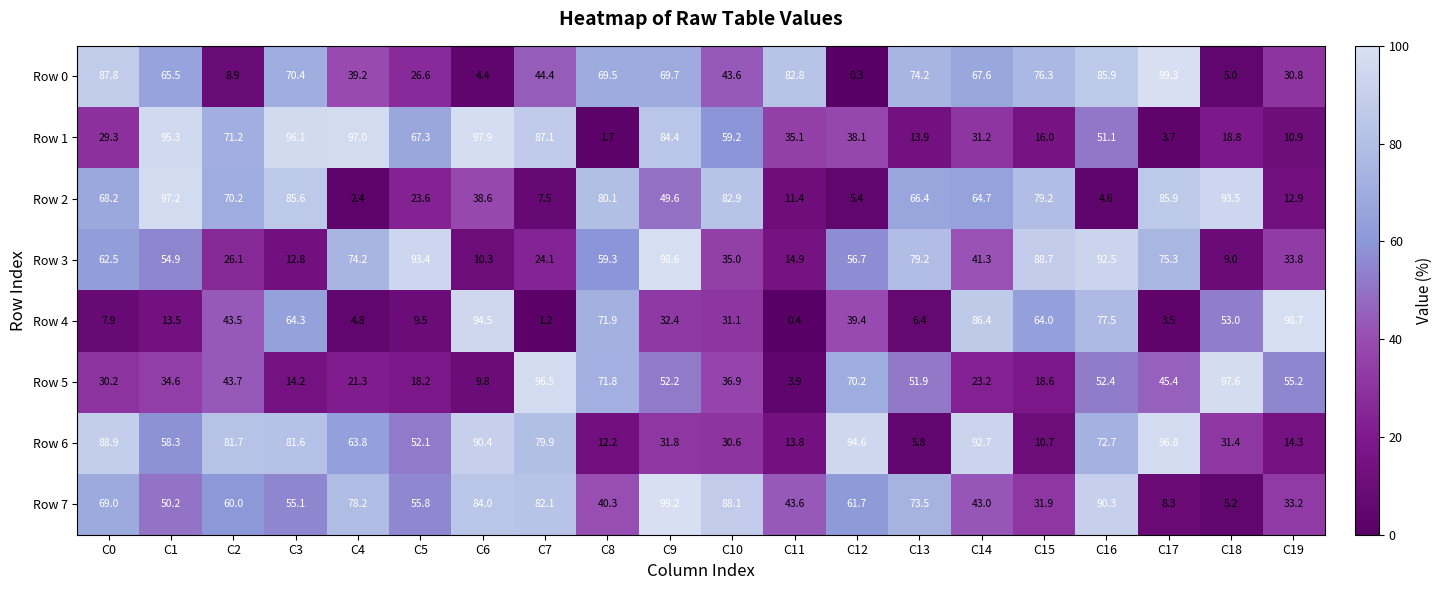

At which category is the sum across all series the highest?

C16